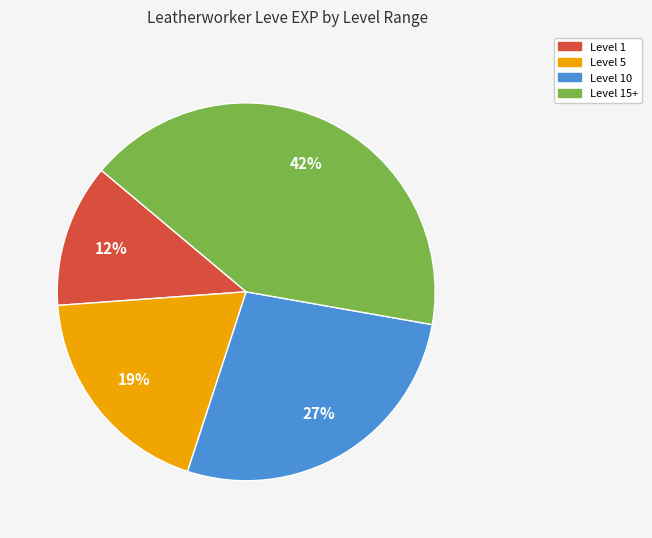

True or false: Level 5 accounts for 5% of the total.

False